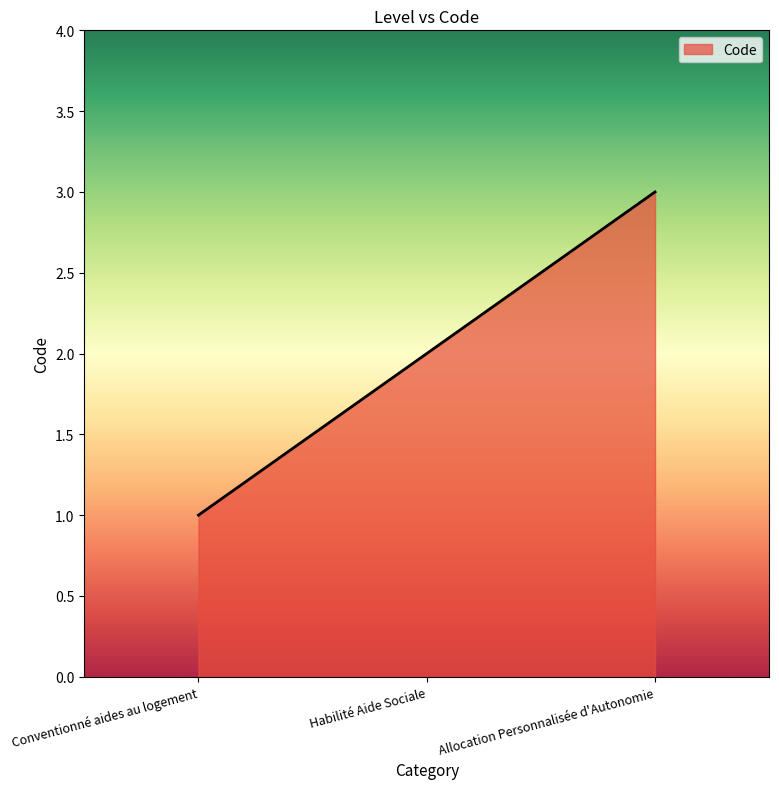

What is the difference between the values at Conventionné aides au logement and Allocation Personnalisée d'Autonomie?

2